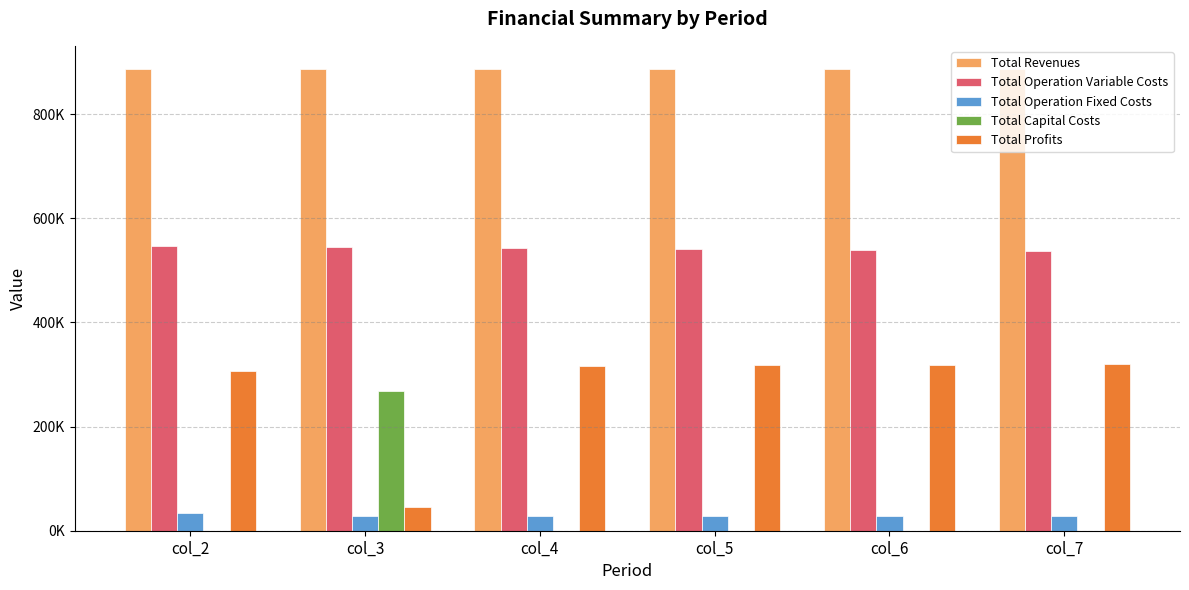

At which category does the chart reach its peak across all series?

col_2